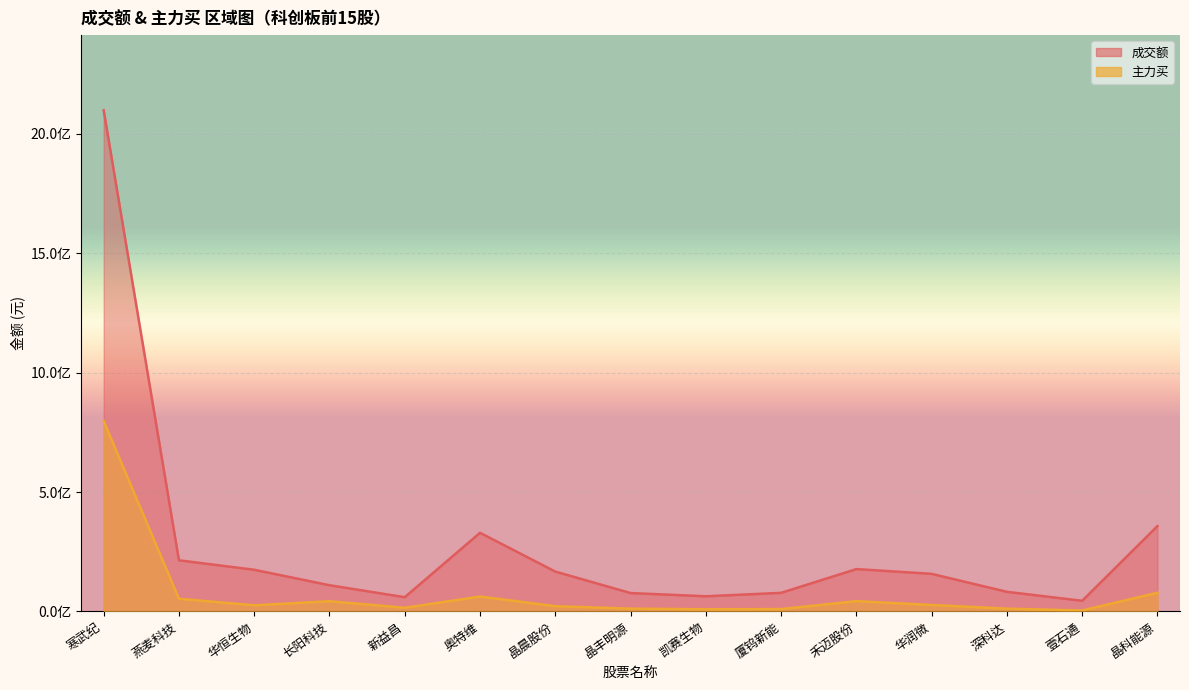

Is the value of 主力买 at 晶晨股份 greater than the value of 成交额 at 凯赛生物?

No